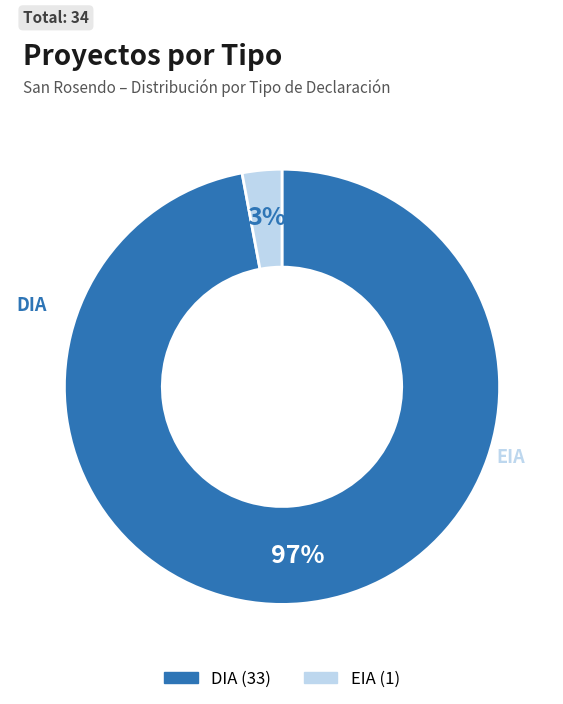

Is it true that DIA is 97% of the pie?

True